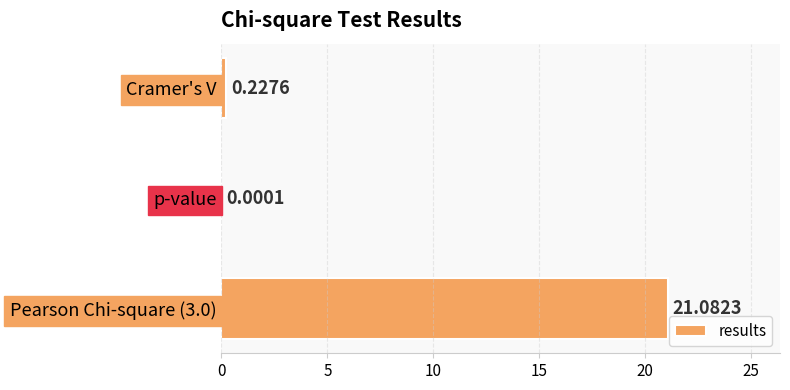

At which label is the value closest to 10?

Cramer's V